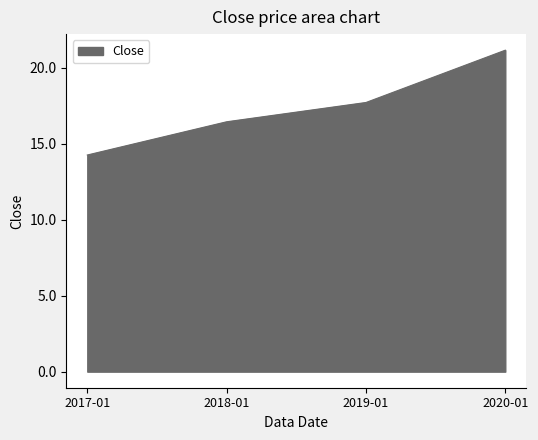

The value at 2018-01 is 16.4. True or false?

True